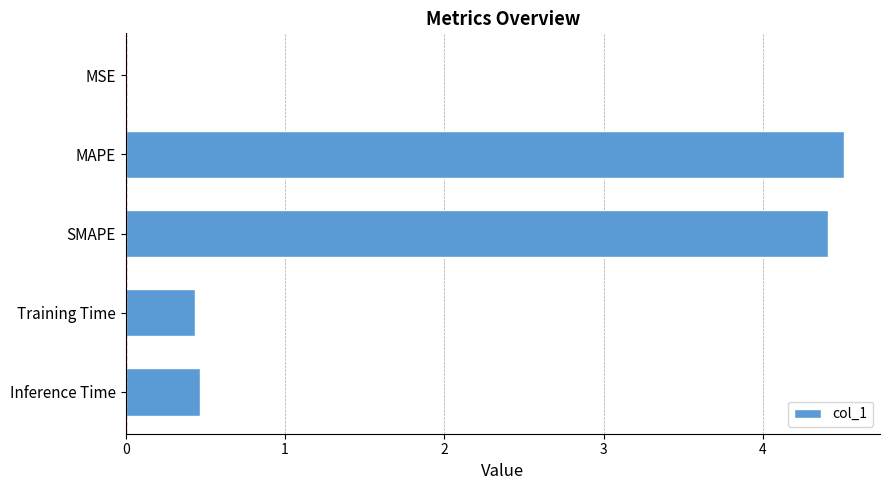

What is the sum of all values?

9.8